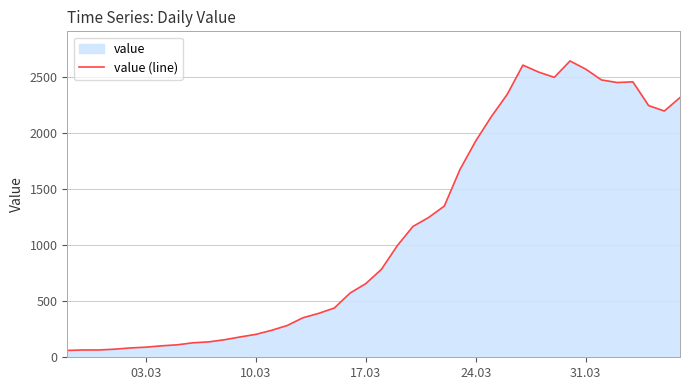

How many points are lower than both their immediate neighbors (excluding endpoints)?

3